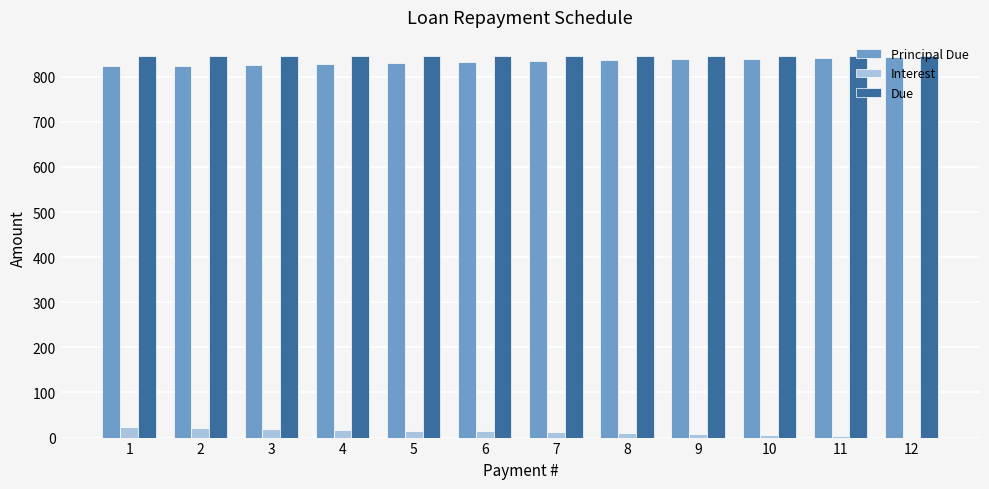

Is the value of Interest at 3 greater than the value of Due at 7?

No